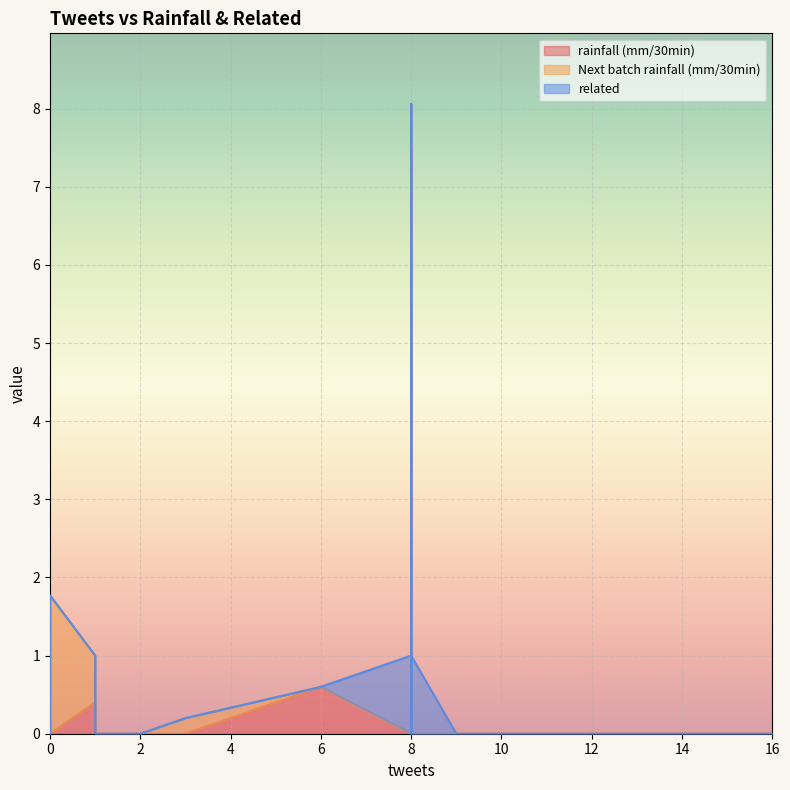

Between 10 and 0, which is larger?

10